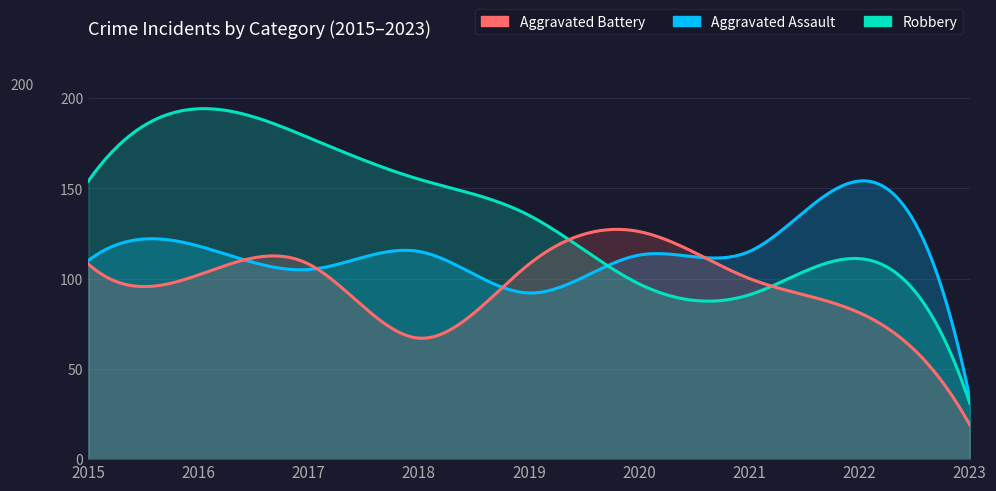

How many values in the Aggravated Assault series exceed 113?

4